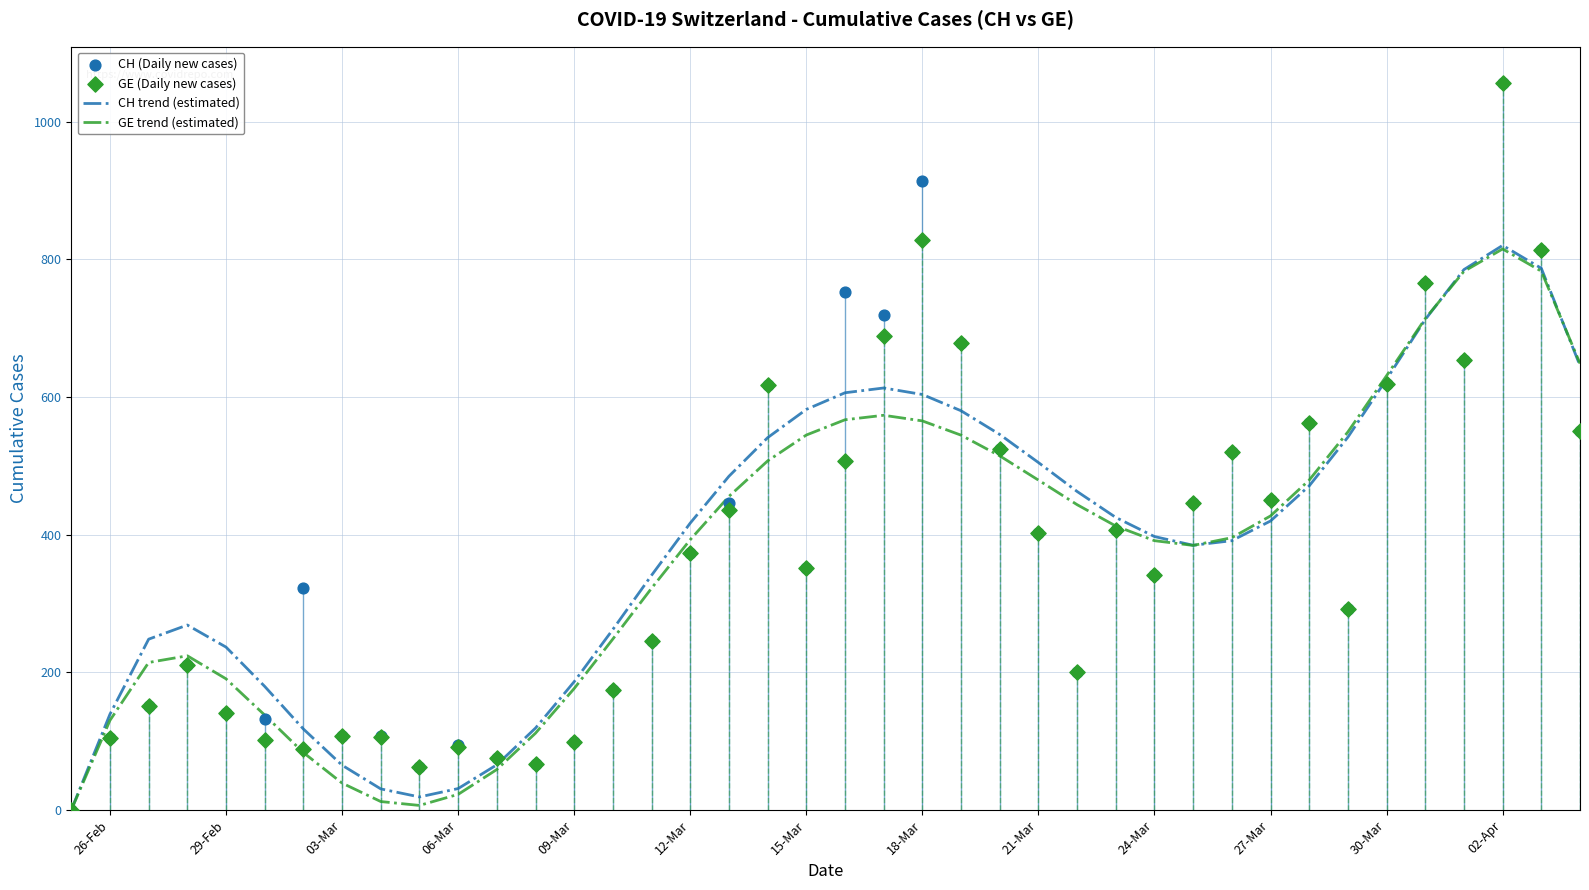

The value of CH trend (estimated) at 03-Mar is 65.1. True or false?

True